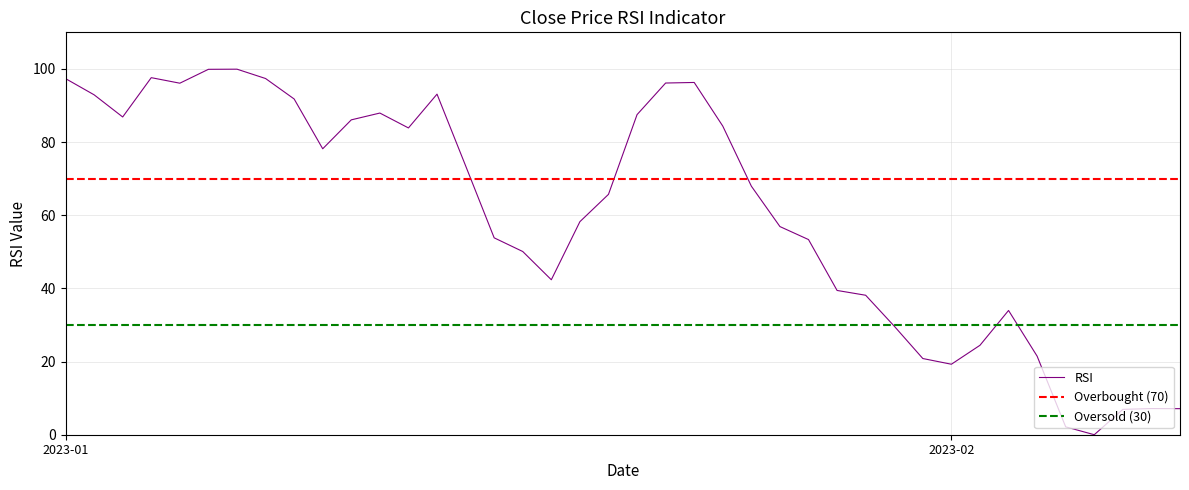

Is it true that the value at 14 is 17.7?

False